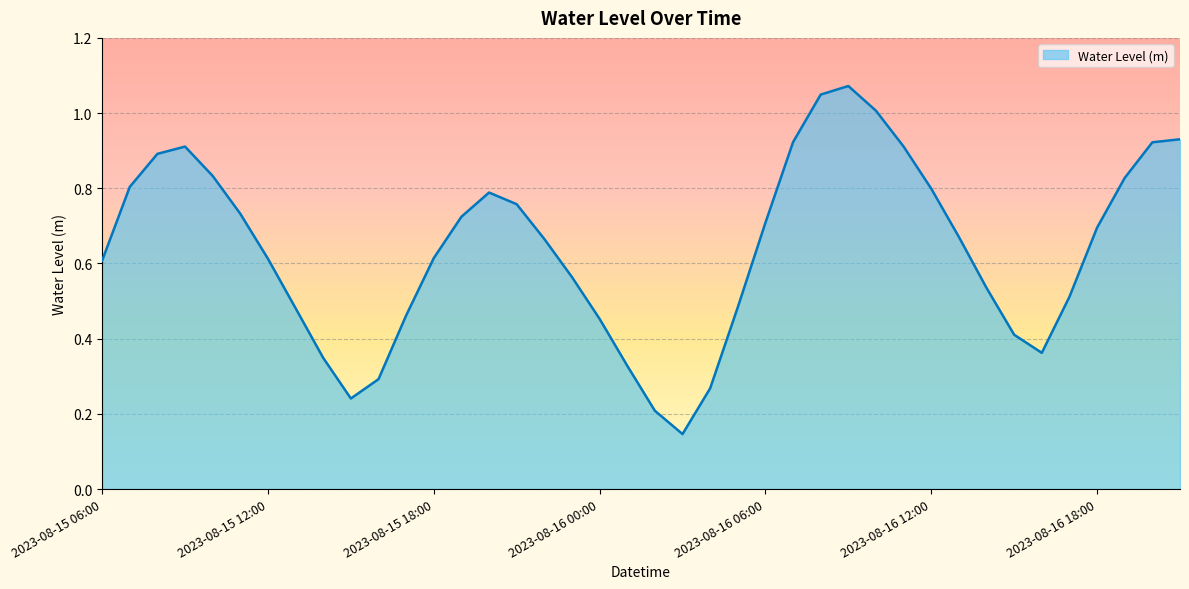

Reading left to right, list all the values displayed in this chart.

2023-08-15 06:00=0.6	2023-08-15 07:00=0.8	2023-08-15 08:00=0.9	2023-08-15 09:00=0.9	2023-08-15 10:00=0.8	2023-08-15 11:00=0.7	2023-08-15 12:00=0.6	2023-08-15 13:00=0.5	2023-08-15 14:00=0.3	2023-08-15 15:00=0.2	2023-08-15 16:00=0.3	2023-08-15 17:00=0.5	2023-08-15 18:00=0.6	2023-08-15 19:00=0.7	2023-08-15 20:00=0.8	2023-08-15 21:00=0.8	2023-08-15 22:00=0.7	2023-08-15 23:00=0.6	2023-08-16 00:00=0.5	2023-08-16 01:00=0.3	2023-08-16 02:00=0.2	2023-08-16 03:00=0.1	2023-08-16 04:00=0.3	2023-08-16 05:00=0.5	2023-08-16 06:00=0.7	2023-08-16 07:00=0.9	2023-08-16 08:00=1.0	2023-08-16 09:00=1.1	2023-08-16 10:00=1.0	2023-08-16 11:00=0.9	2023-08-16 12:00=0.8	2023-08-16 13:00=0.7	2023-08-16 14:00=0.5	2023-08-16 15:00=0.4	2023-08-16 16:00=0.4	2023-08-16 17:00=0.5	2023-08-16 18:00=0.7	2023-08-16 19:00=0.8	2023-08-16 20:00=0.9	2023-08-16 21:00=0.9